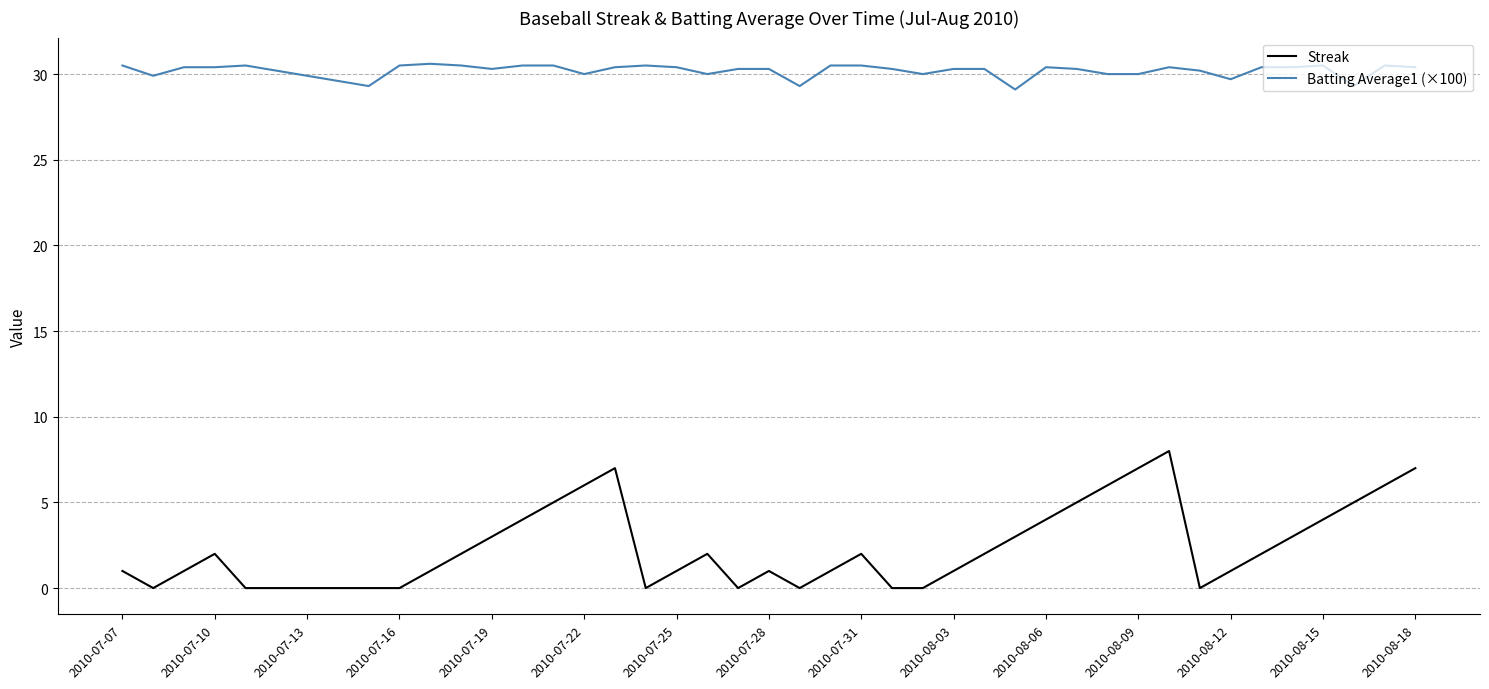

How many lines are shown in the chart?

2